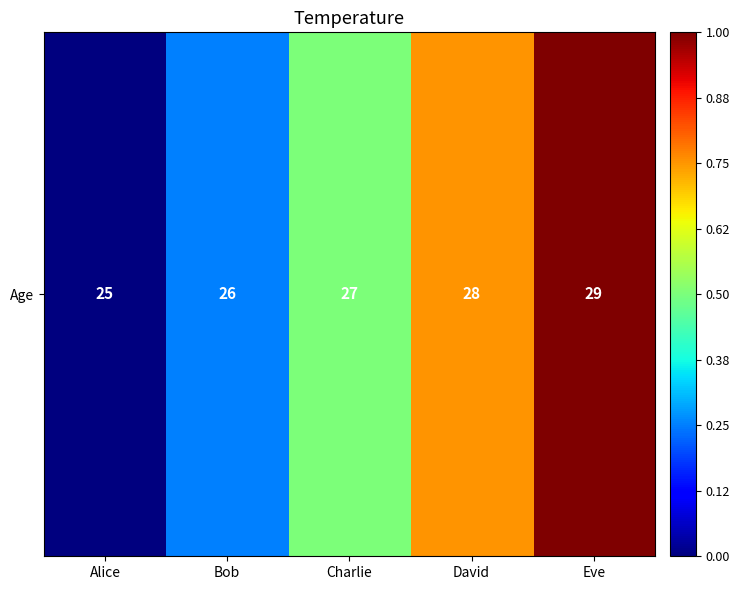

Reading right to left, transcribe all the data shown in this chart.

Eve=29	David=28	Charlie=27	Bob=26	Alice=25